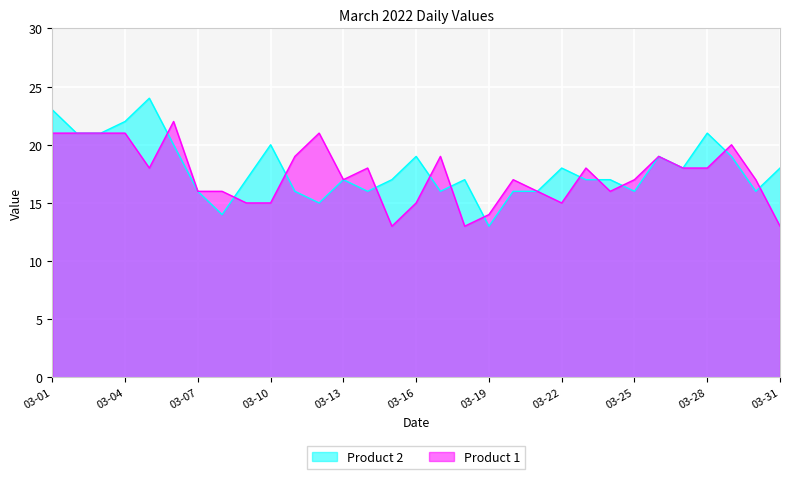

What is the difference between the maximum and second lowest values in the Product 2 series?

10